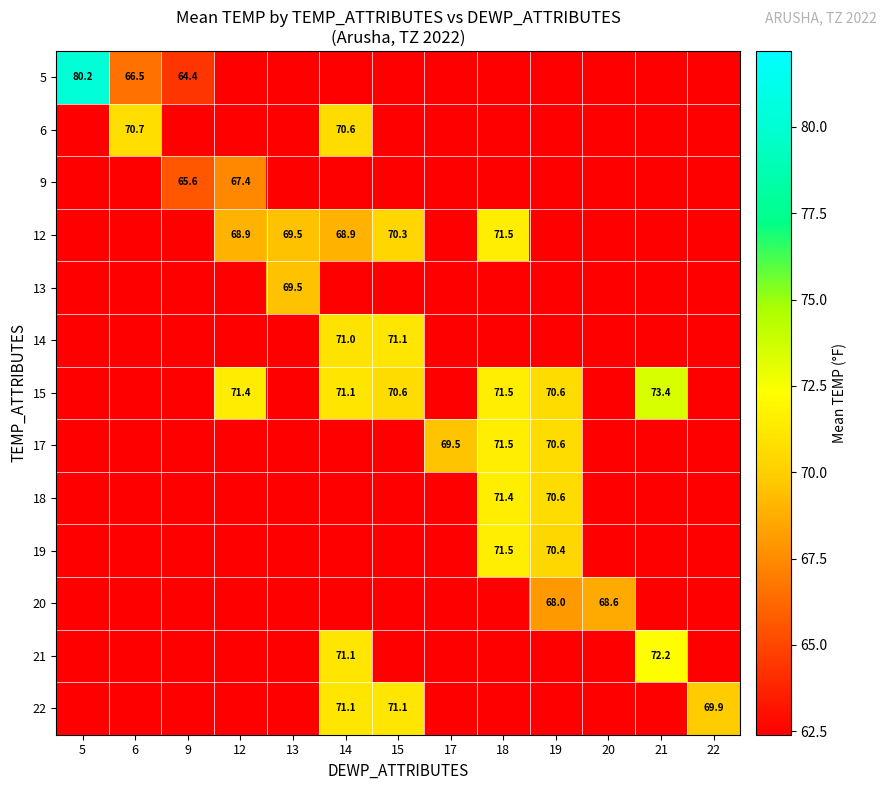

At how many categories does at least one series exceed 72?

2